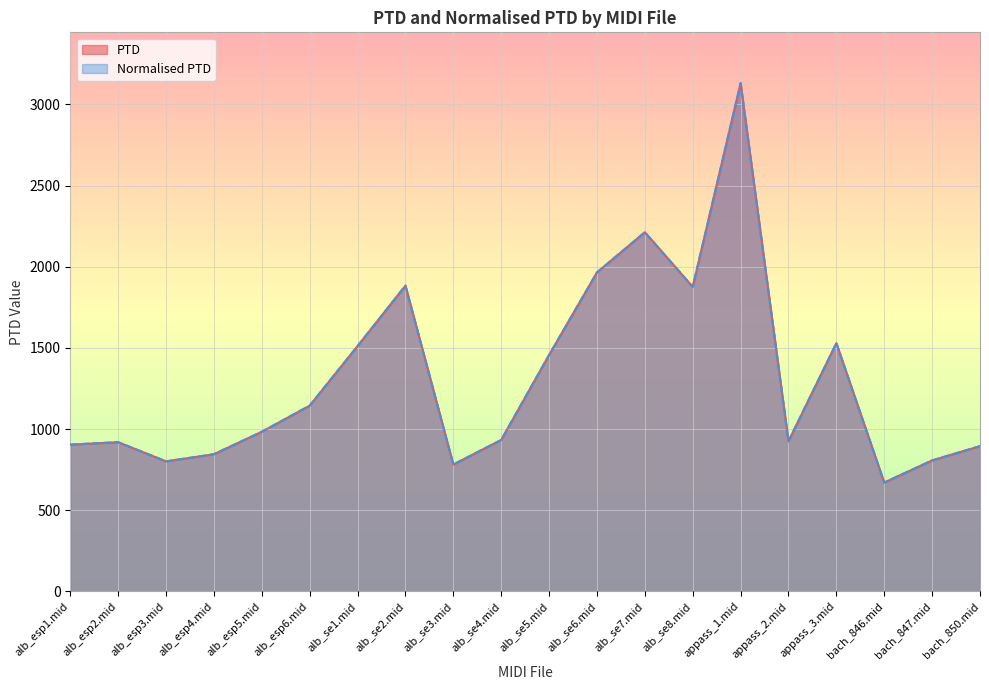

True or false: PTD has a value of 1101.7 at alb_esp3.mid.

False